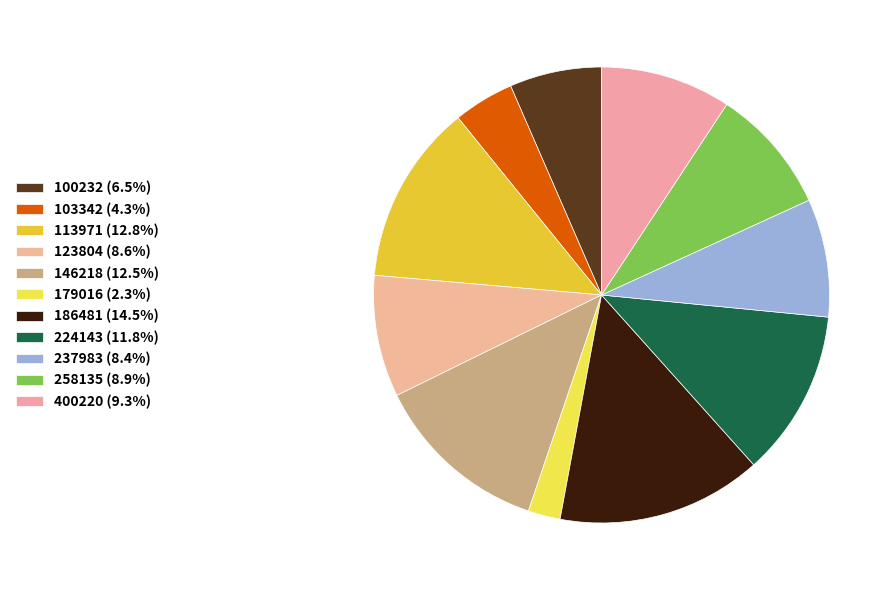

How many segments does this pie chart have?

11